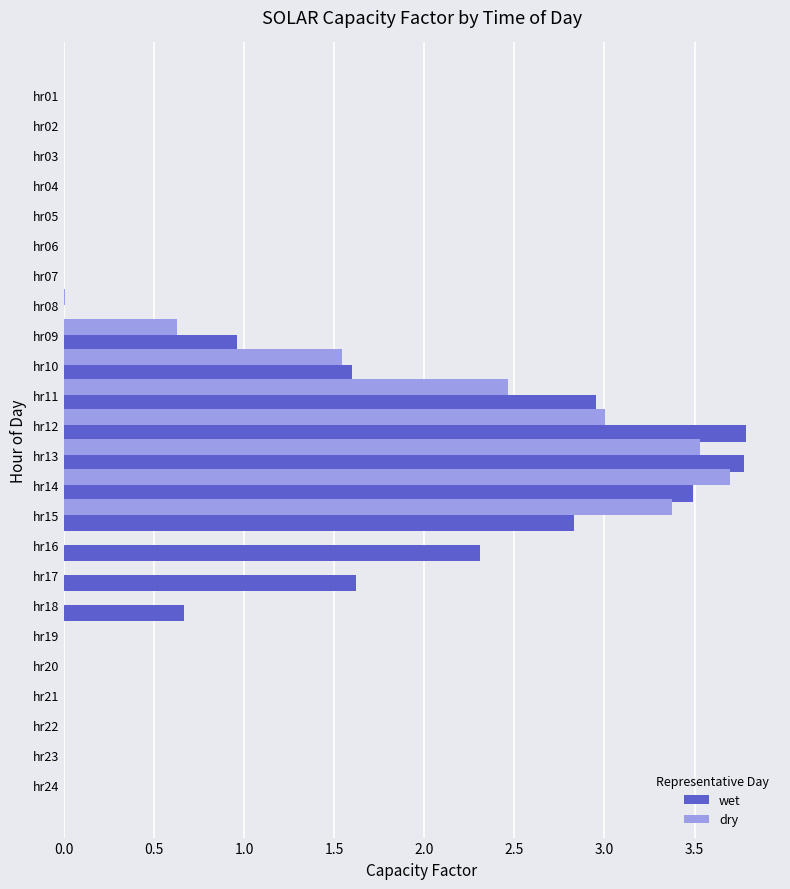

True or false: wet has a value of 0.0 at hr03.

True